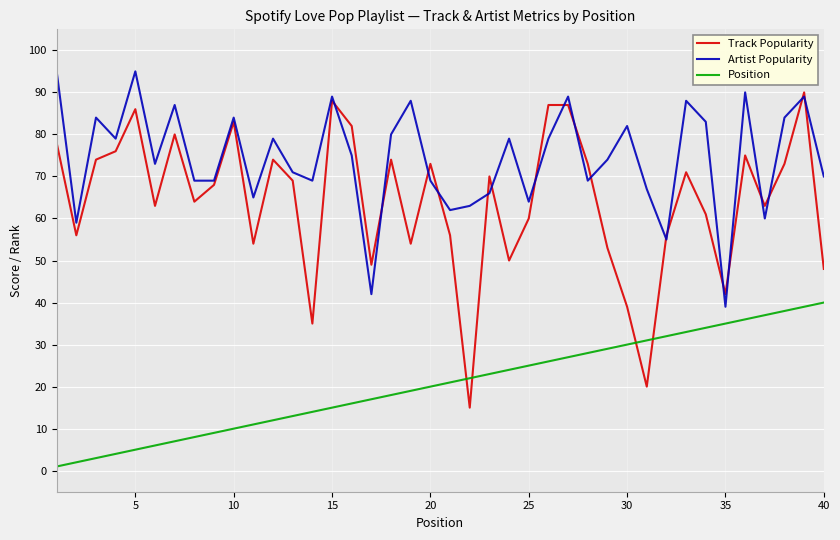

Which series has the largest total across all categories?

Artist Popularity